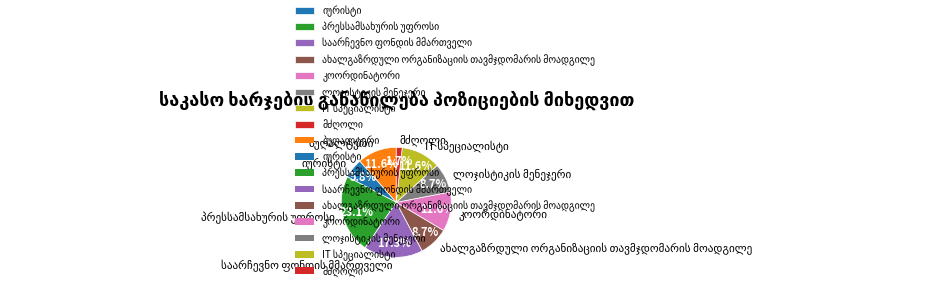

Is there a majority slice in this chart?

No